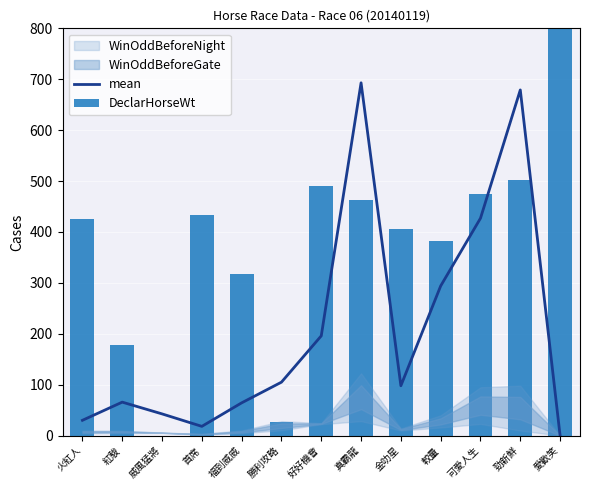

How many groups of bars are there?

13